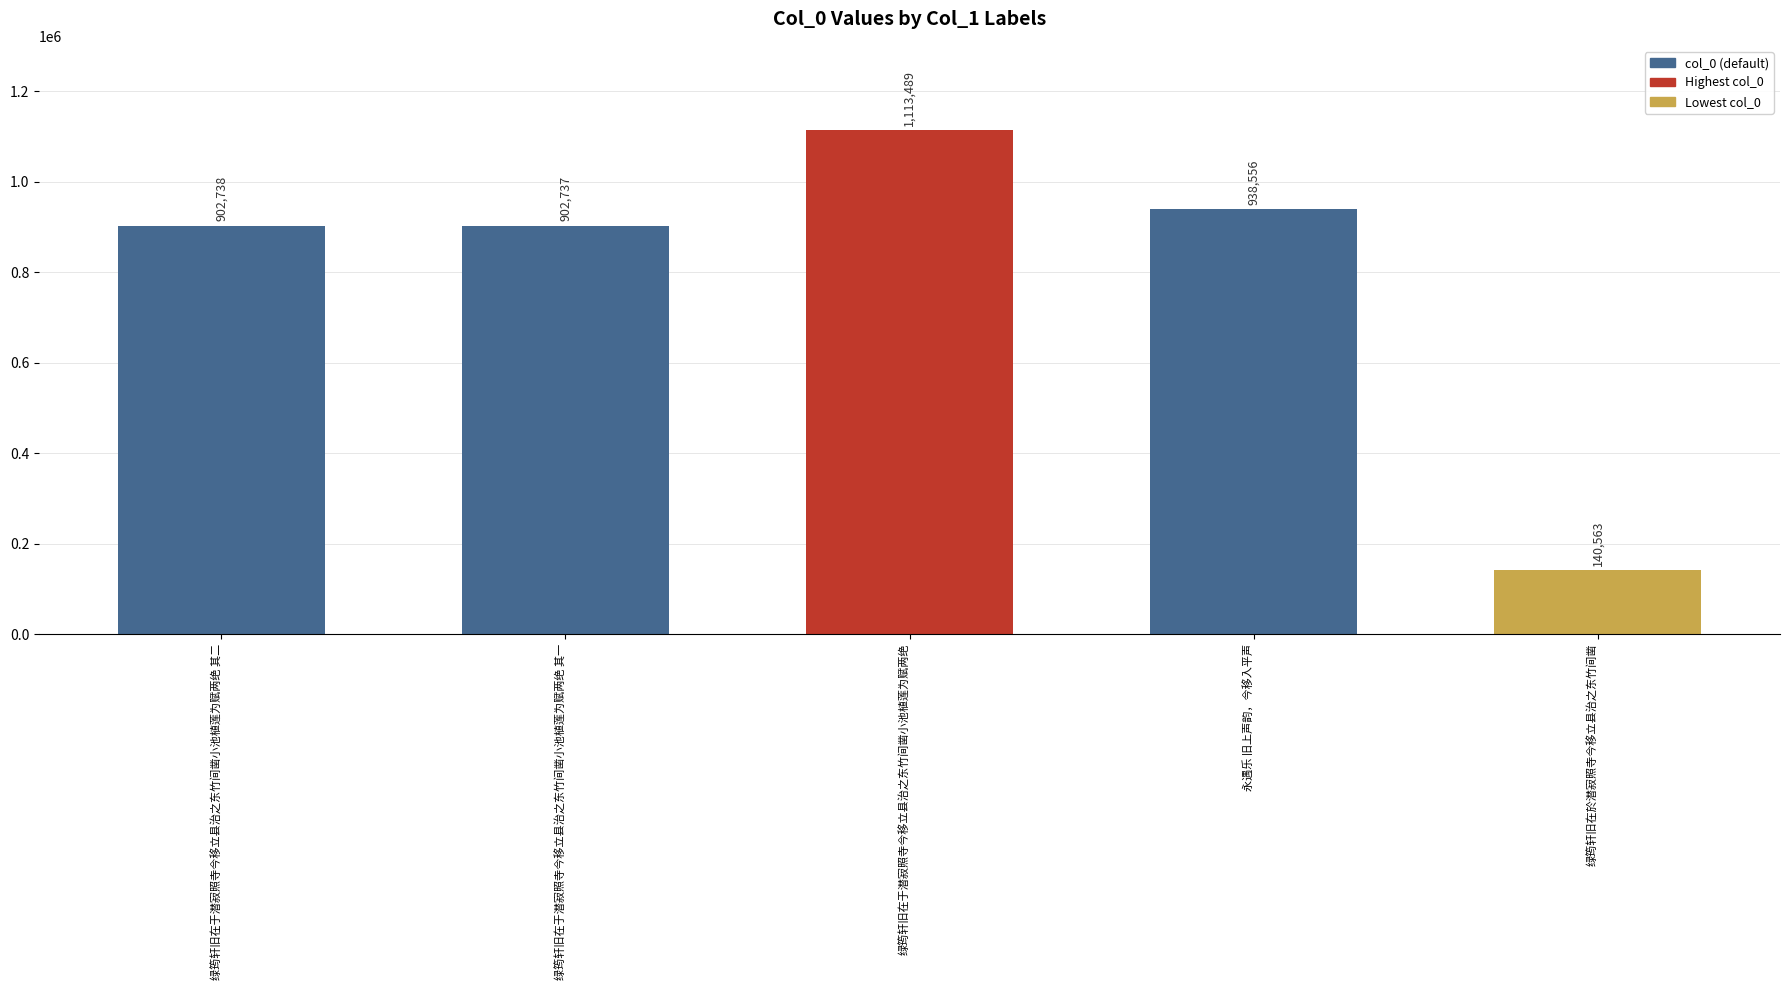

Are the bars grouped side by side (vs. stacked)?

No